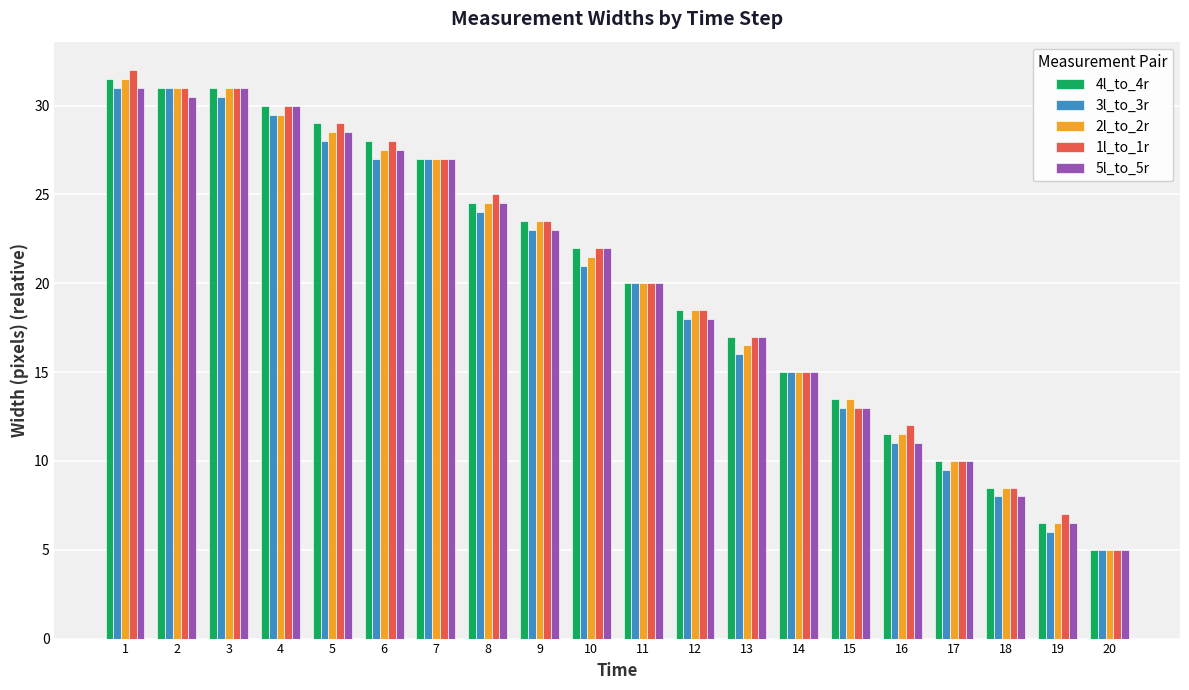

At which category is the sum across all series the highest?

1